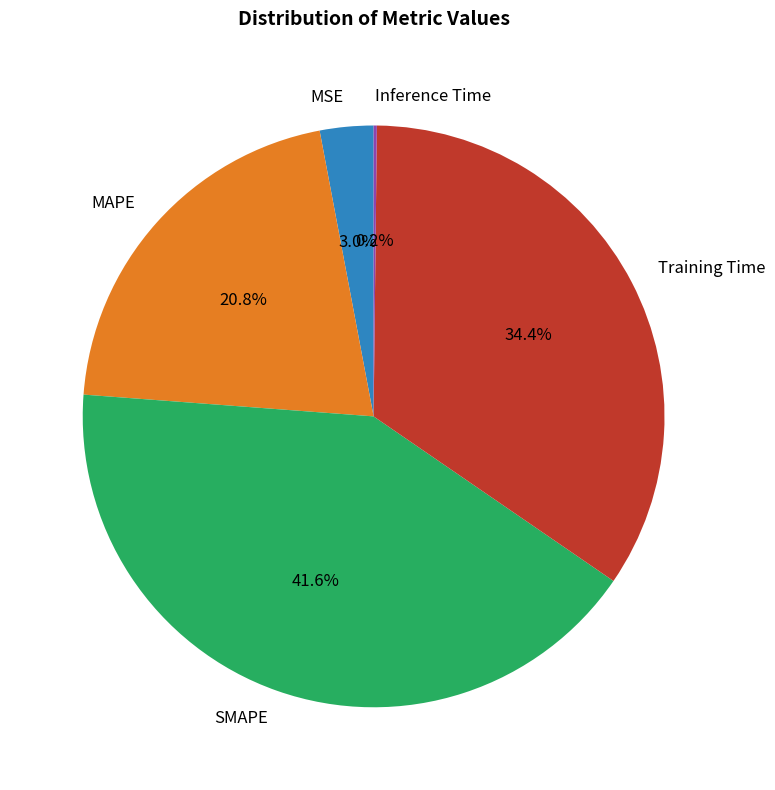

Approximately how many times larger is the value at Training Time compared to MAPE?

1.7